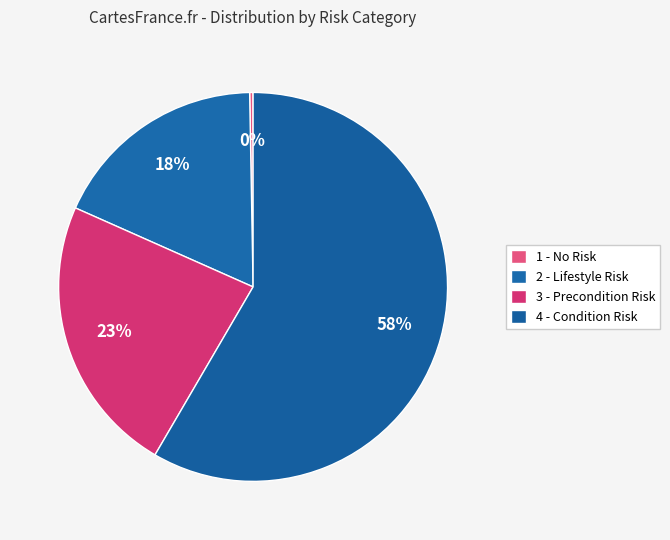

Which category has the smallest portion of the pie?

1 - No Risk